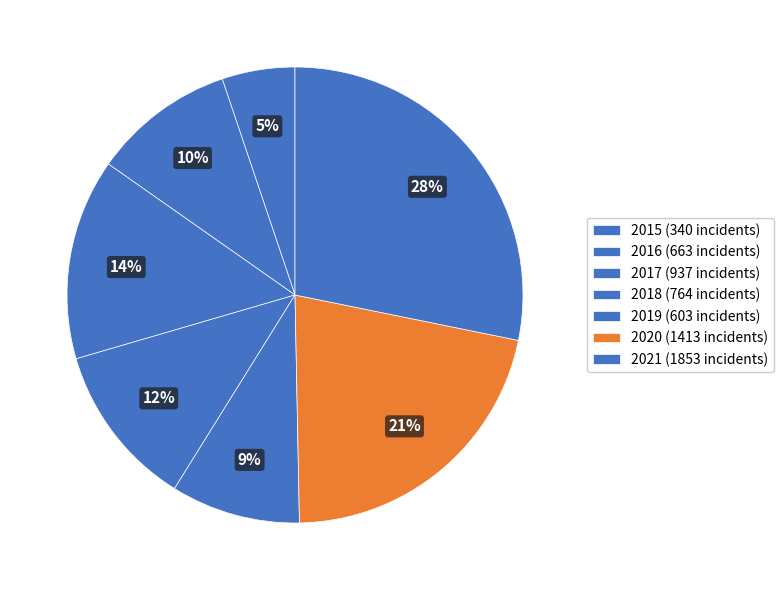

Count the number of slices in the pie.

7